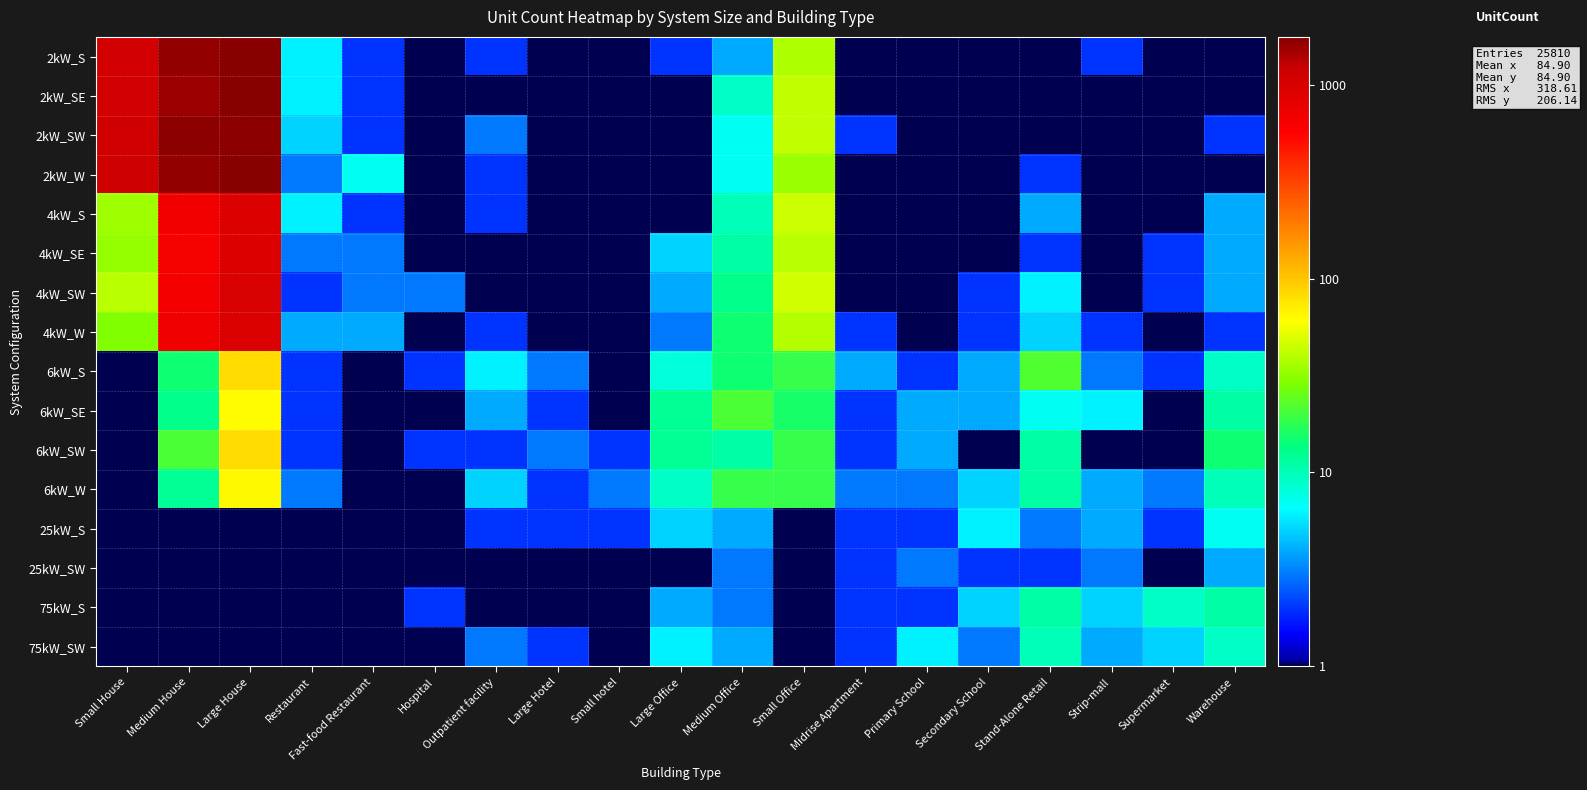

What is the difference between the highest and lowest values at Restaurant?

0.8